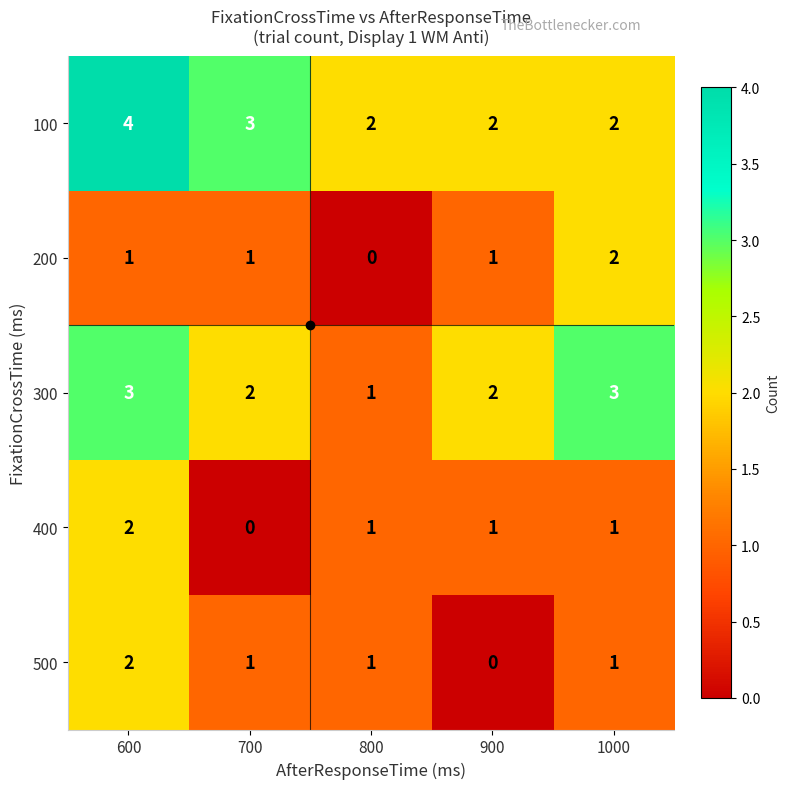

What value does the 300 series have at 600?

3